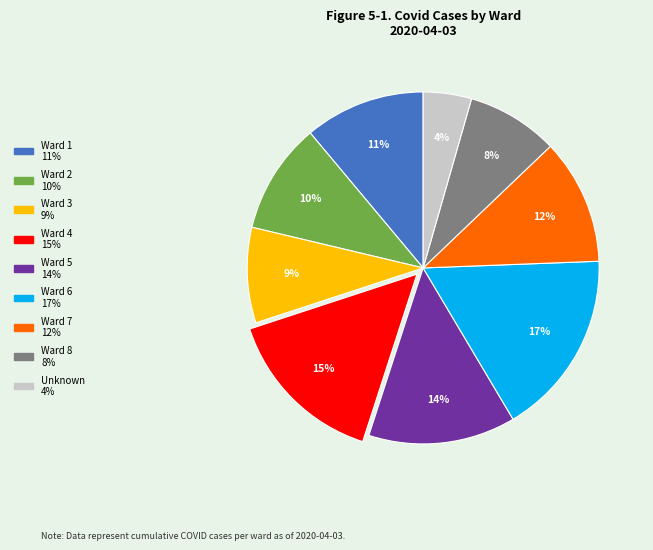

Which has a higher value, Ward 8 or Unknown?

Ward 8